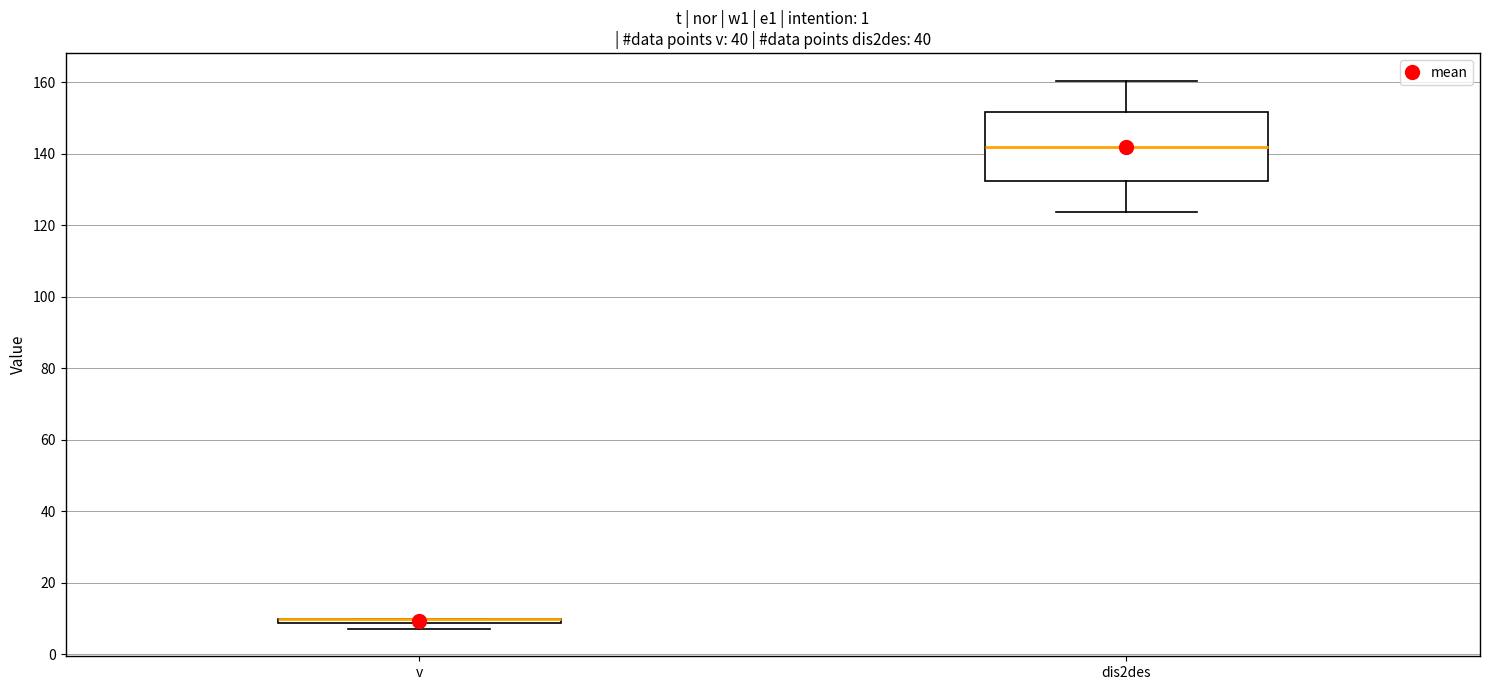

Where is the upper edge of the box for v on the y-axis? The values are not printed on the chart, so give them approximately, as read against the axis.

10